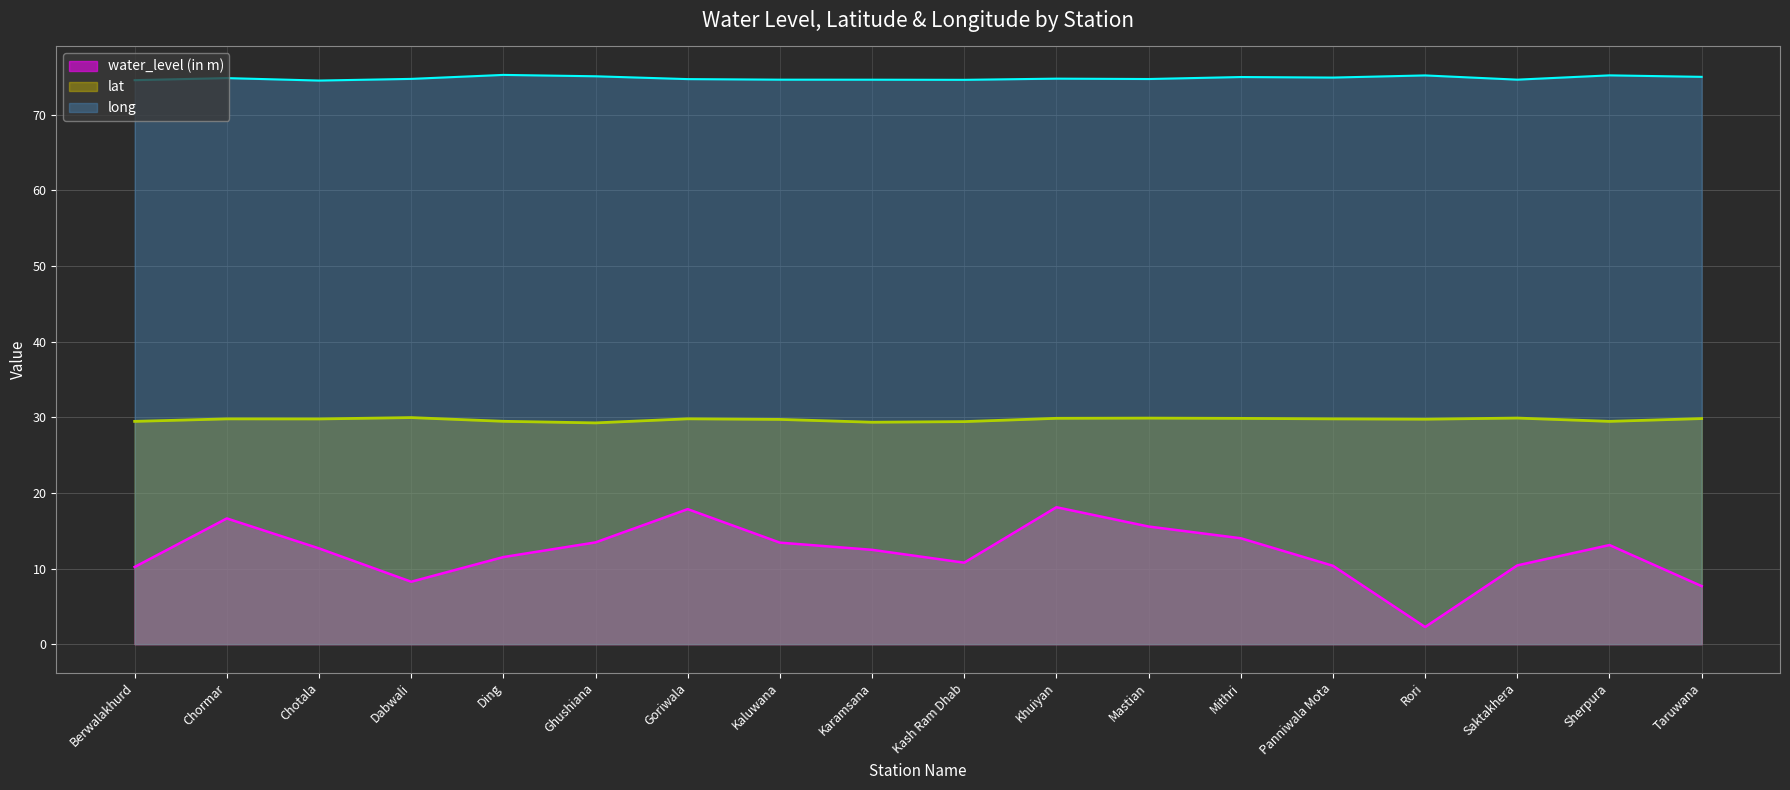

Which series has the largest range (max minus min)?

water_level (in m)